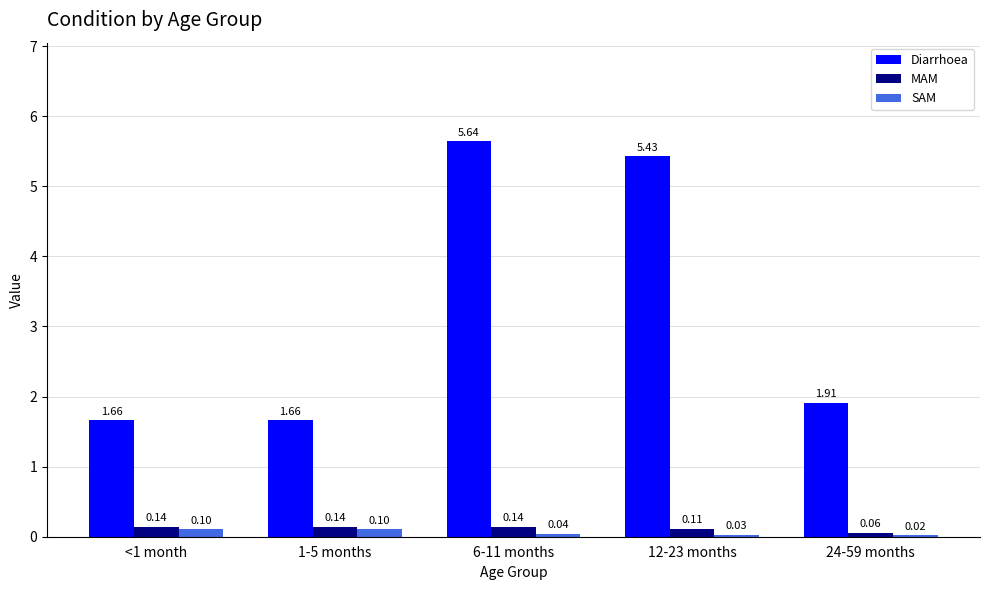

At which category is the sum across all series the highest?

6-11 months